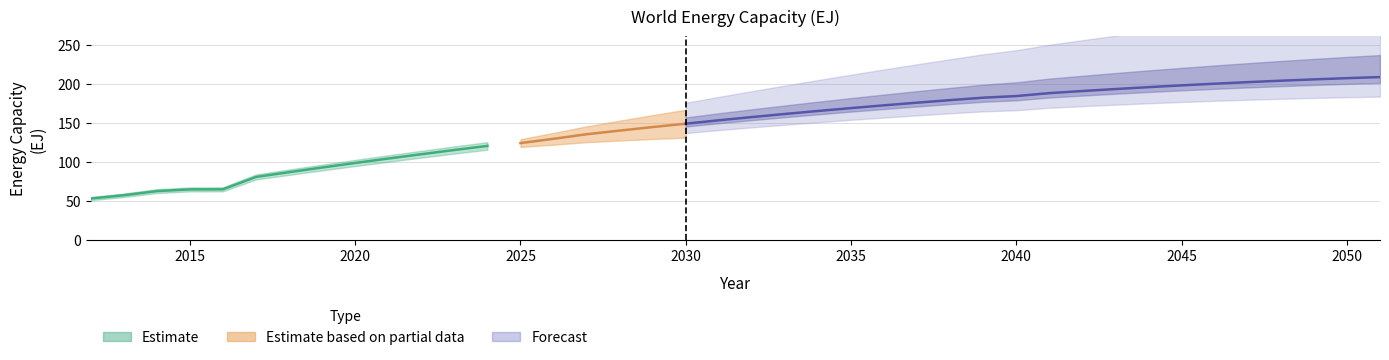

What value does the data have at 2047?

202.0